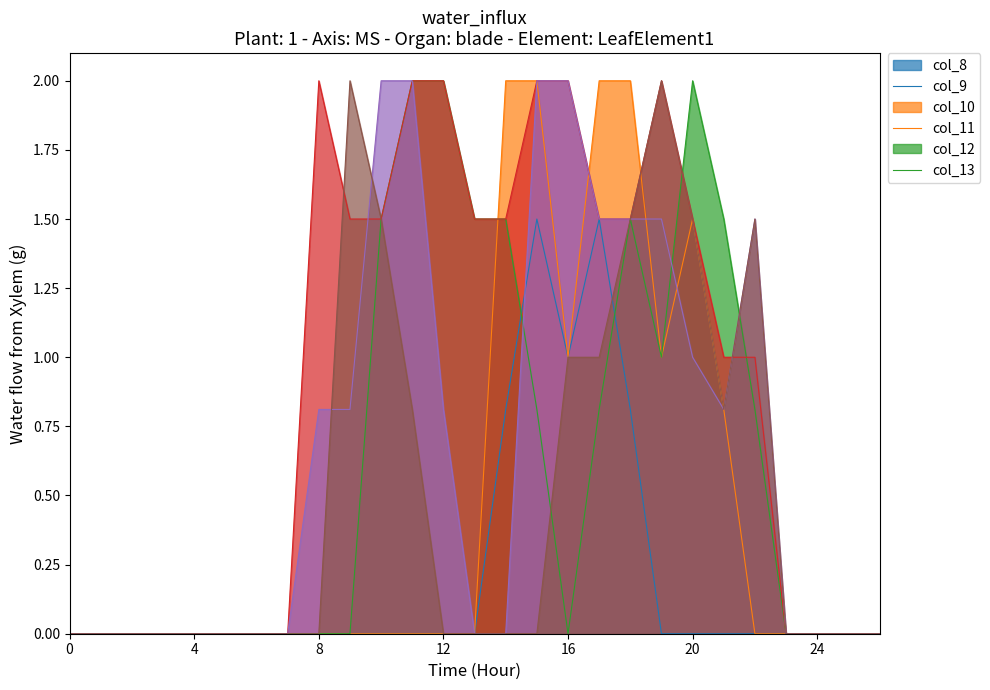

How many distinct data groups are displayed?

6